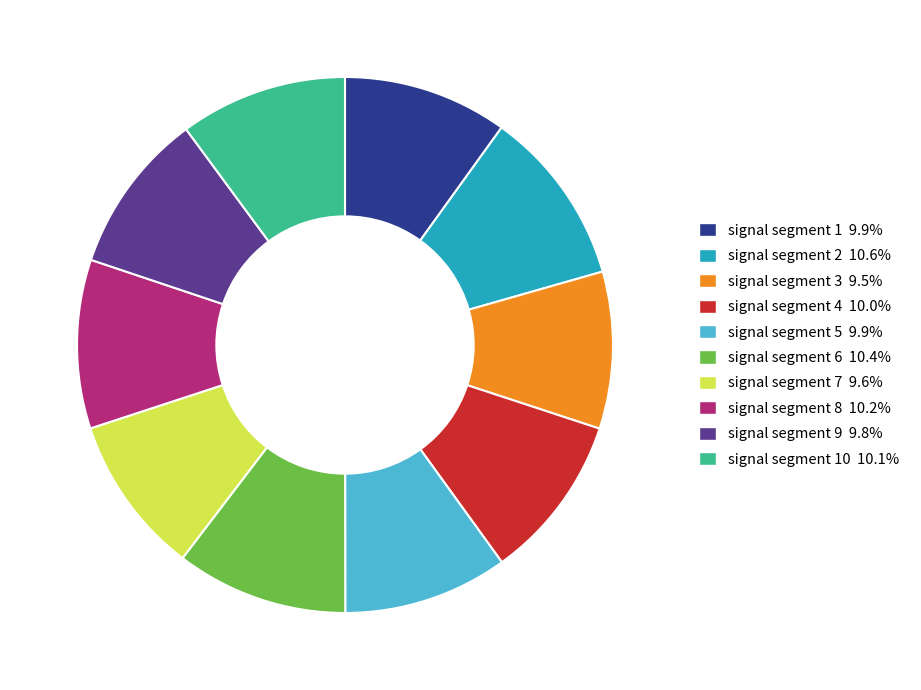

Is there any slice that represents more than half of the pie?

No